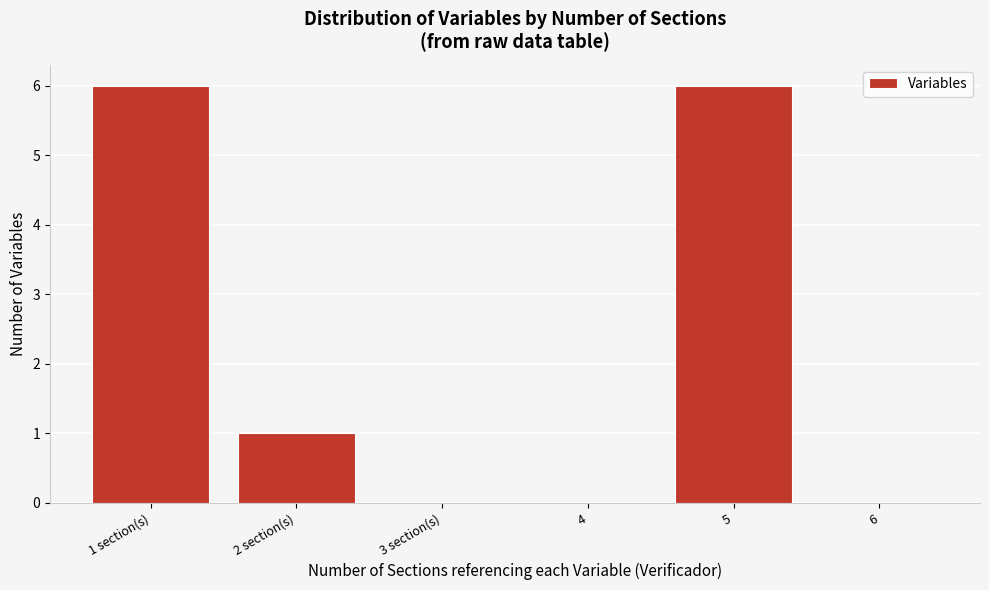

Reading right to left, list all the values displayed in this chart.

6=0	5=6	4=0	3 section(s)=0	2 section(s)=1	1 section(s)=6